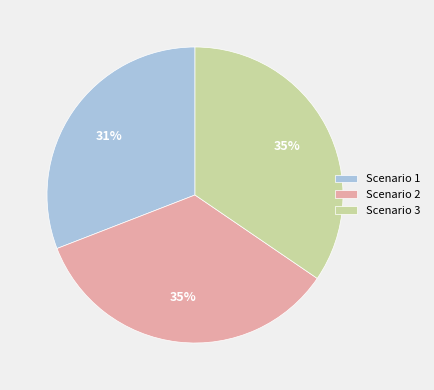

Combined, do Scenario 1 and Scenario 2 account for over 50%?

Yes